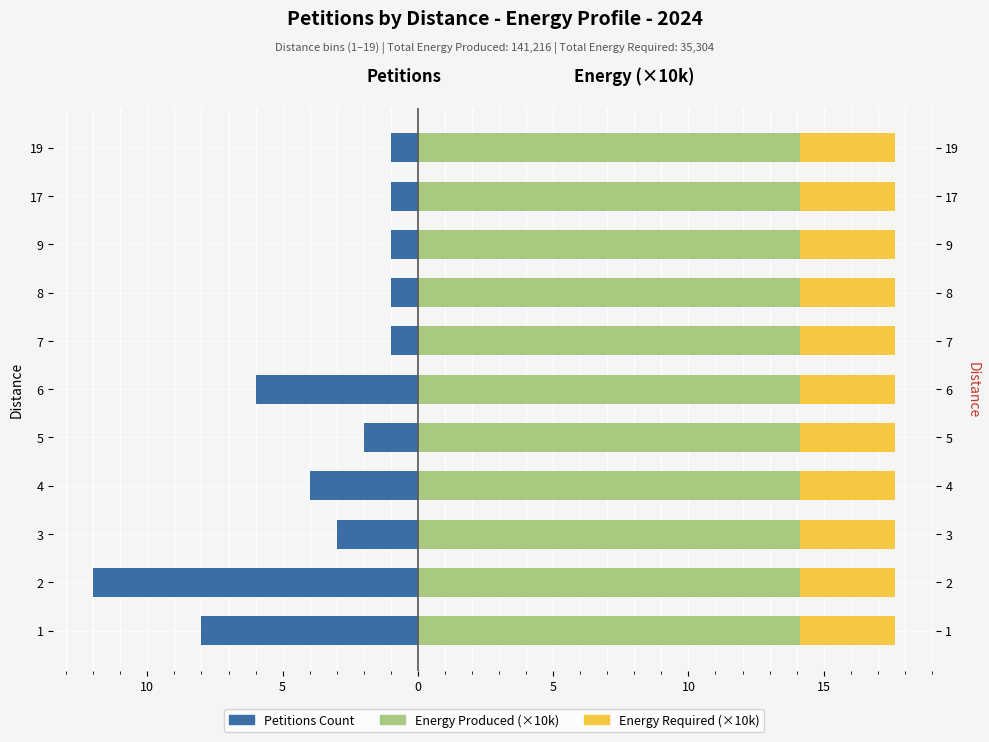

Is it true that Total Energy Produced (×10k) equals 0.1 at 9?

False